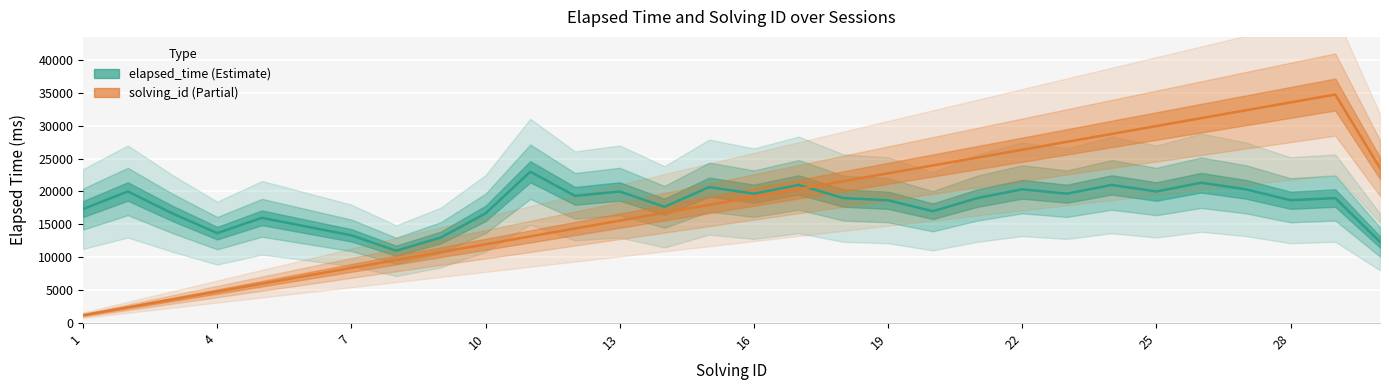

Which series has the largest total across all categories?

elapsed_time